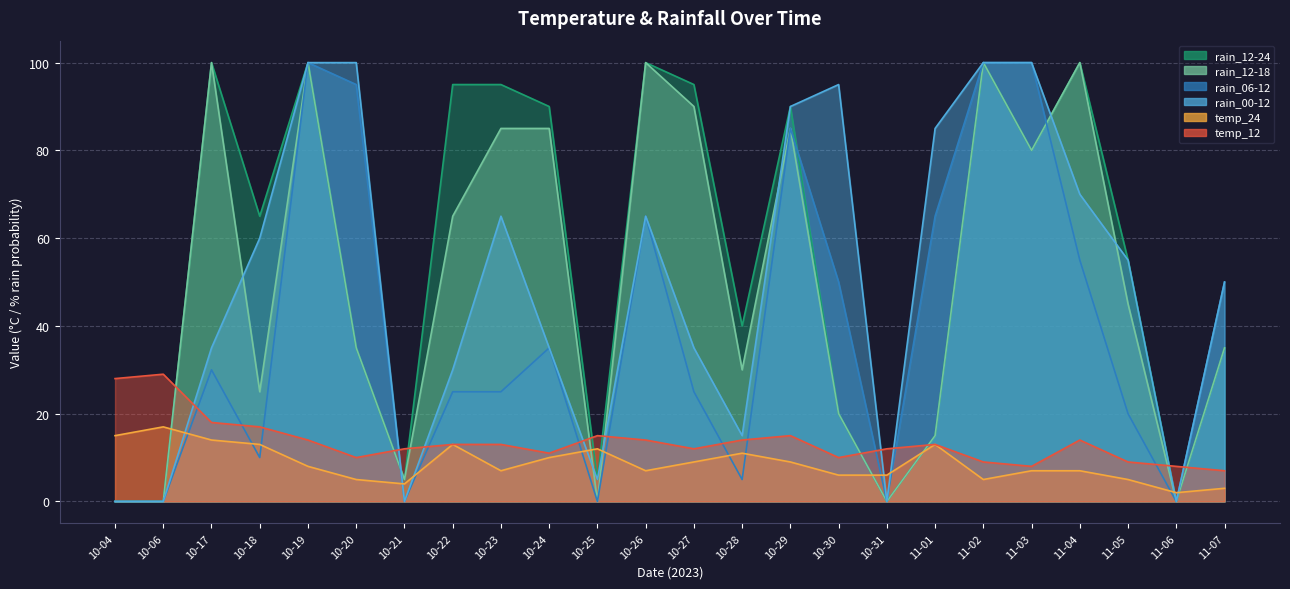

How many data points in temp_12 are less than 13?

11